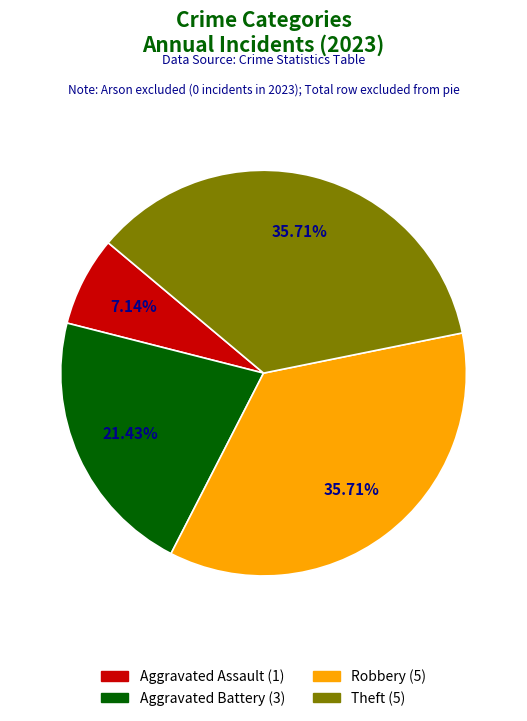

True or false: Theft accounts for 36% of the total.

True